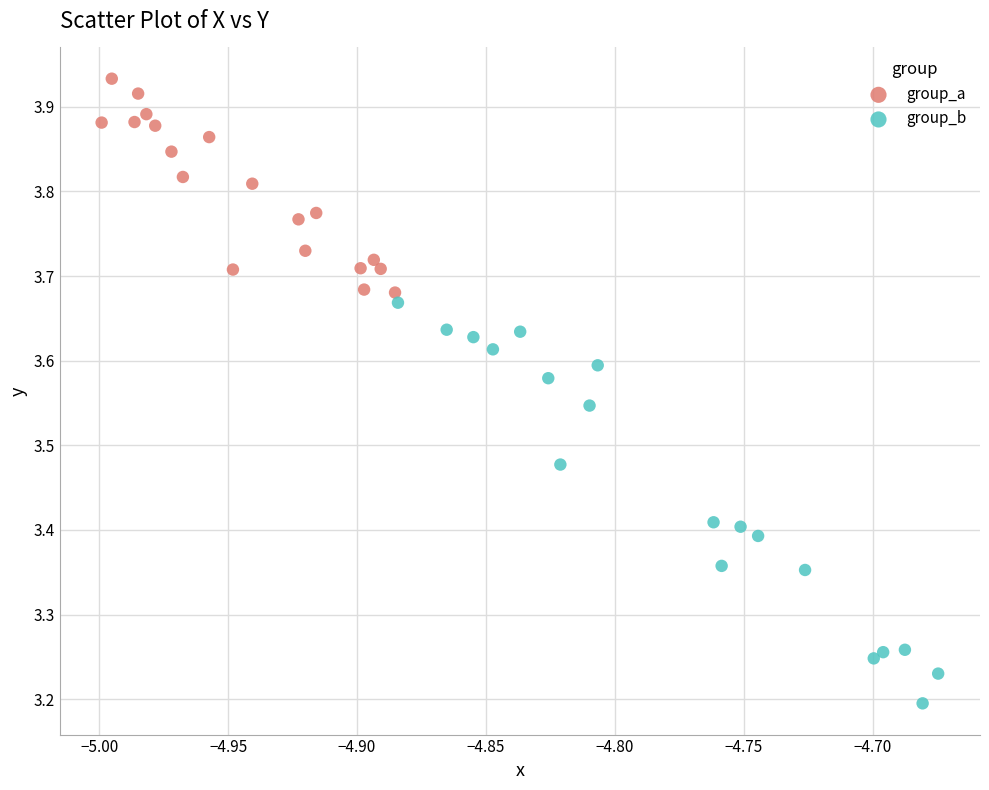

Which series has the largest Y range (max minus min)?

group_b